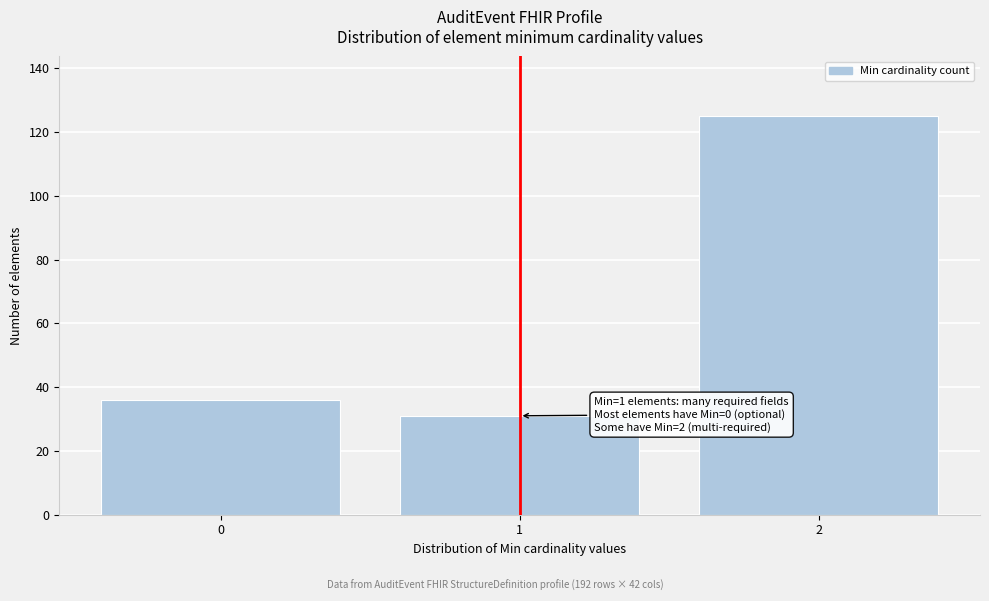

Reading right to left, transcribe all the data shown in this chart.

125	31	36